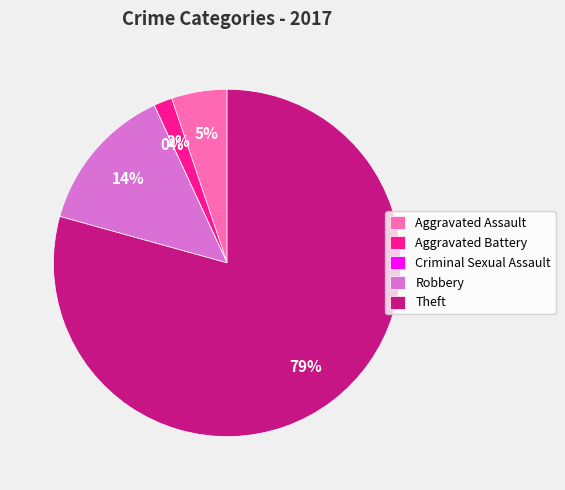

What is the change in value from Robbery to Theft?

+38